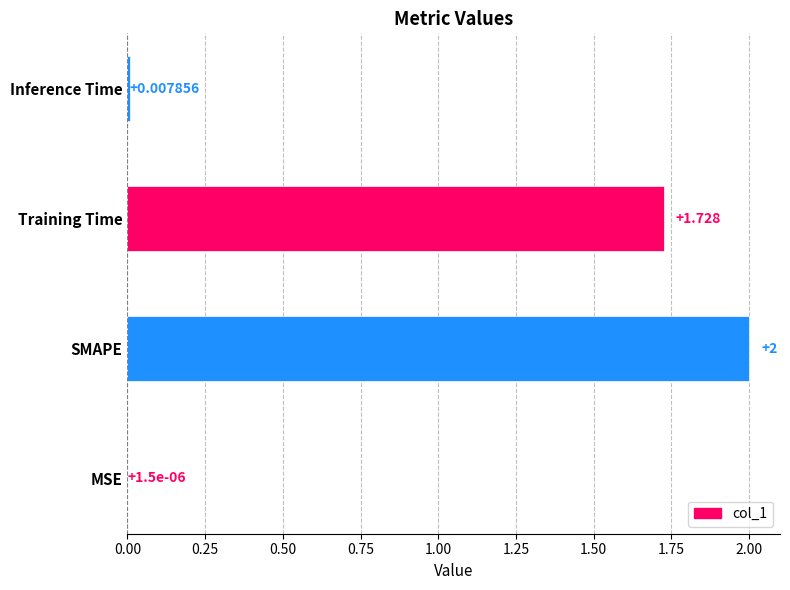

Rank the categories by value from highest to lowest.

SMAPE, Training Time, Inference Time, MSE